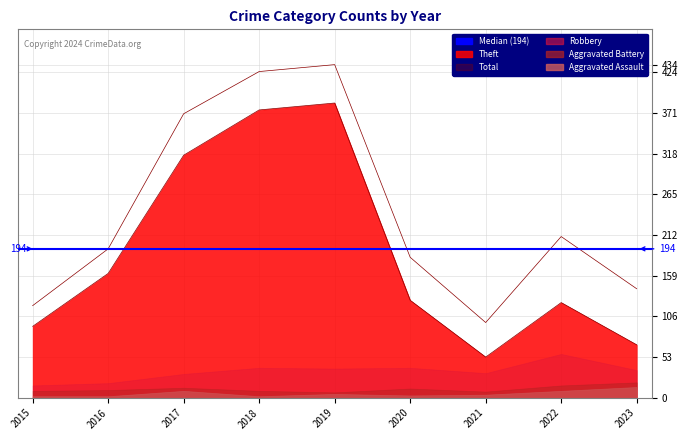

Is it true that Theft equals 455 at 2017?

False